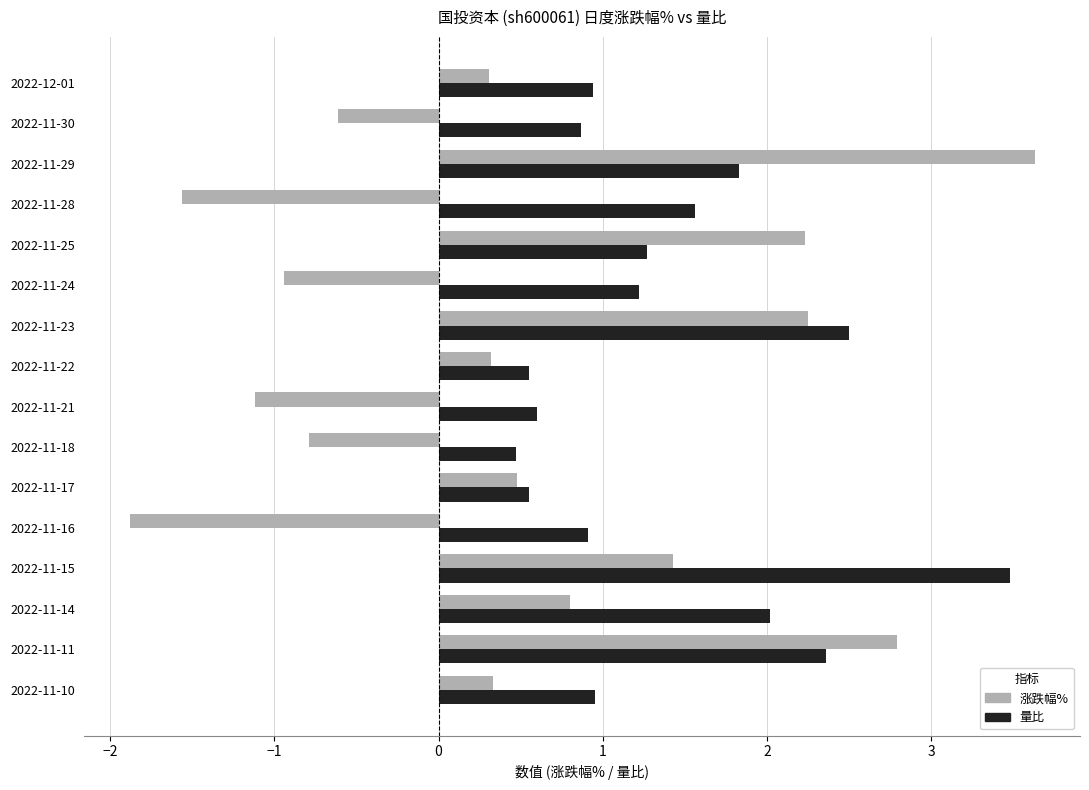

What are all the series names shown in the legend?

涨跌幅%, 量比